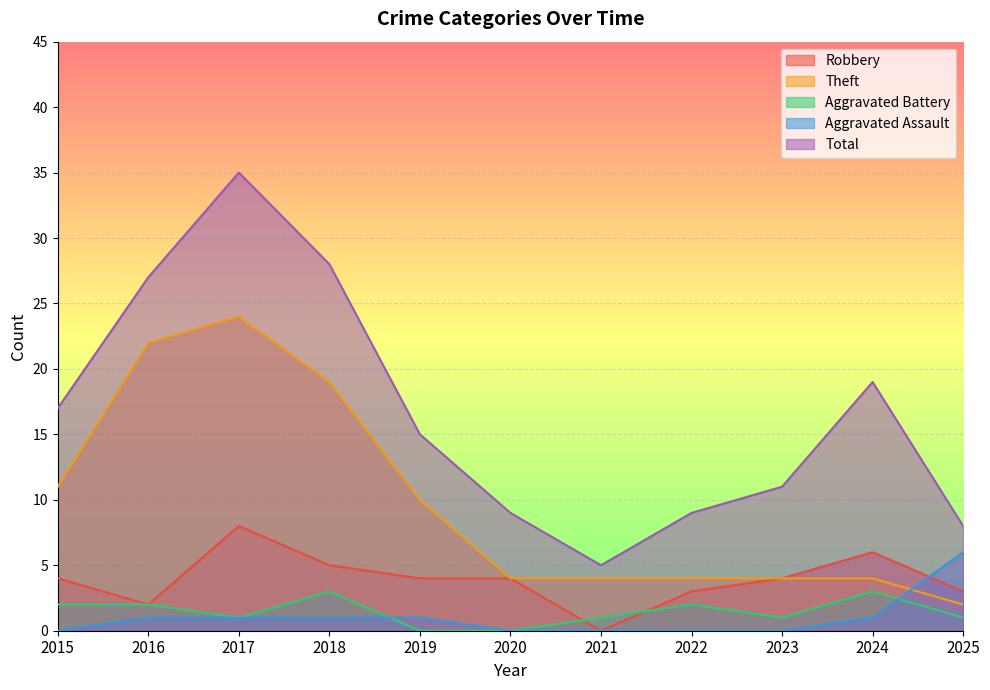

In Aggravated Battery, how many points are lower than both neighbors (excluding endpoints)?

2